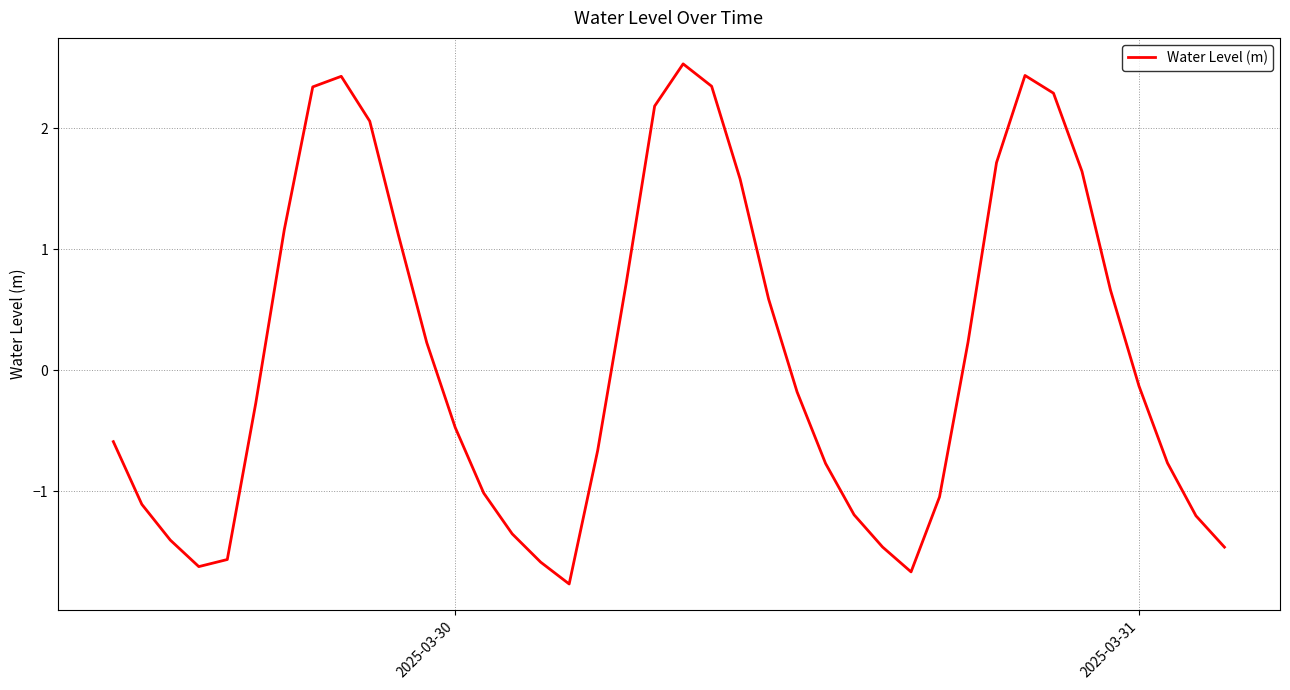

What is the greatest value displayed?

2.5